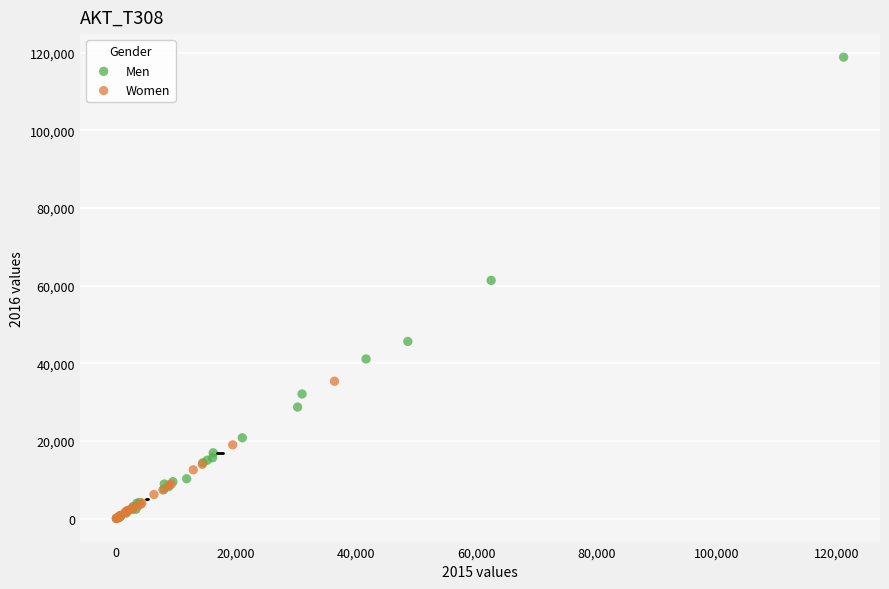

Which series reaches the maximum Y coordinate?

Men